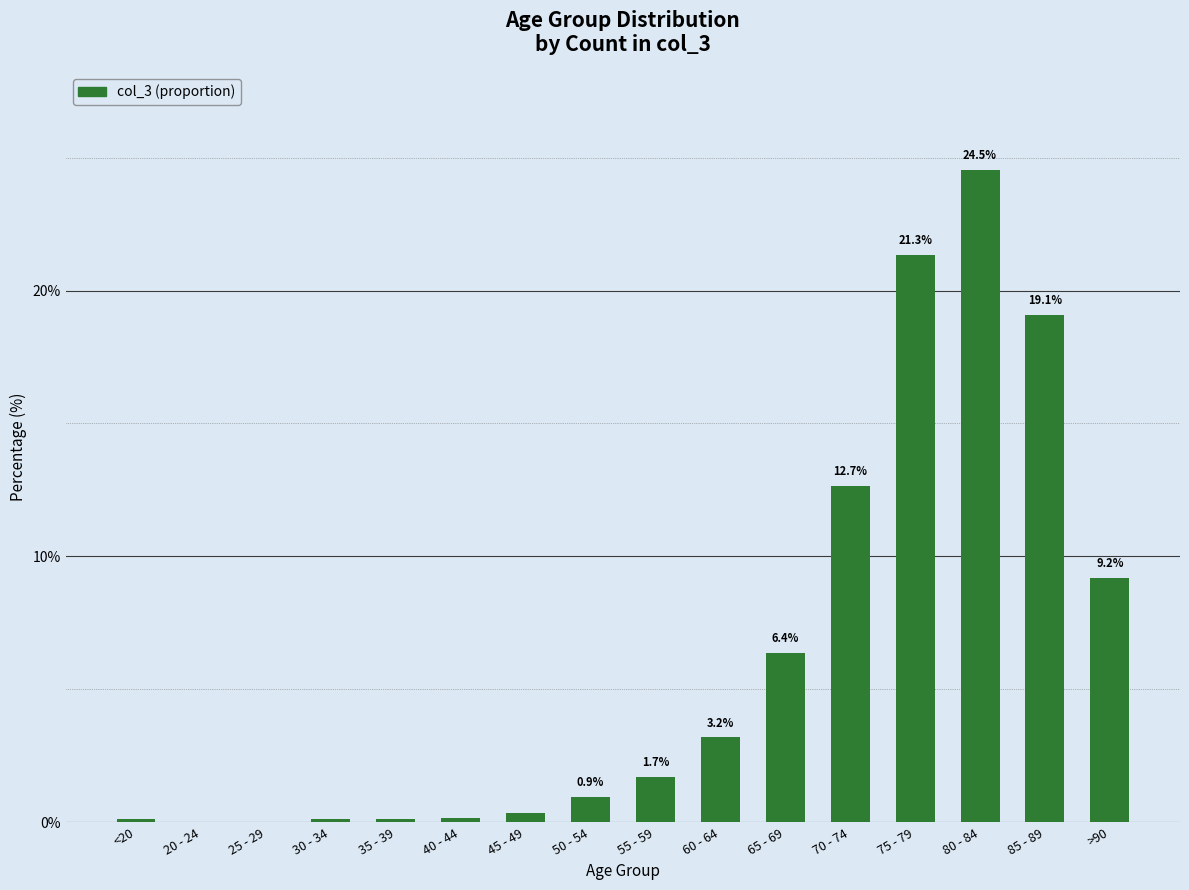

What is the ratio of the value at 65 - 69 to the value at 85 - 89?

0.3